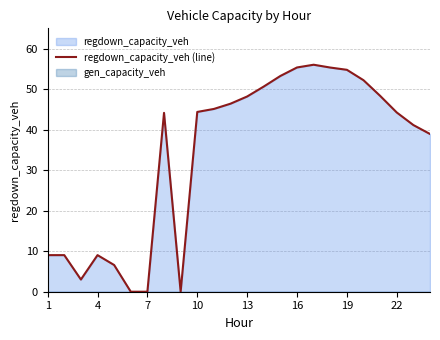

Is it true that regdown_capacity_veh (line) equals 54.8 at 19?

True